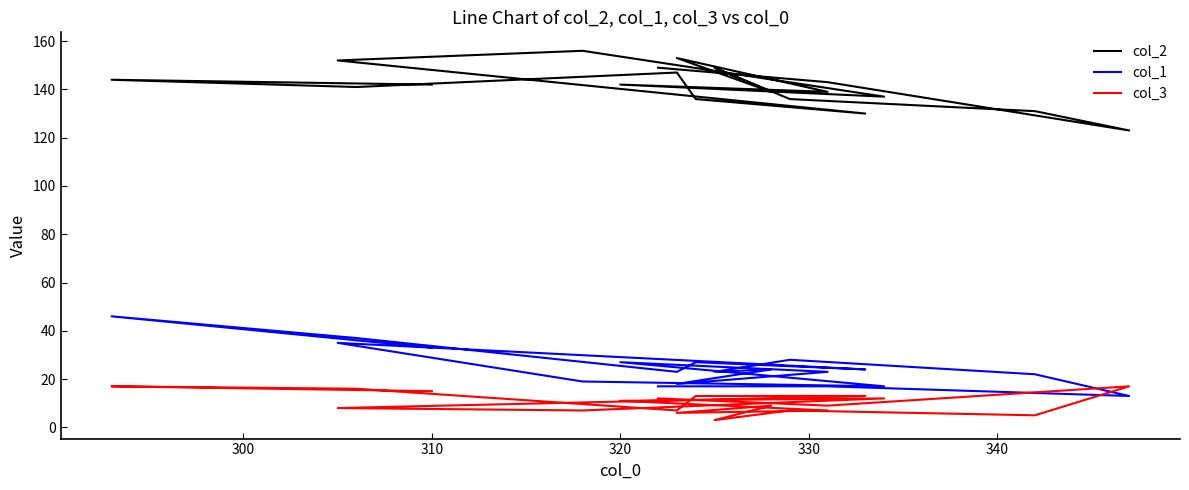

The col_2 series shows 205 at 18. True or false?

False